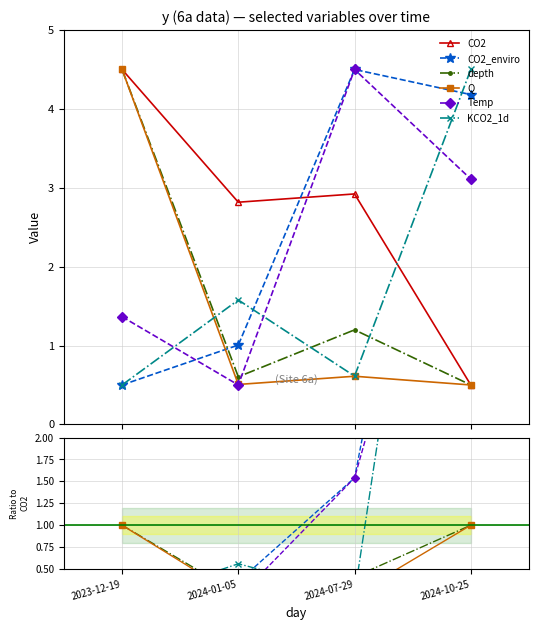

At how many categories does at least one series exceed 1?

4